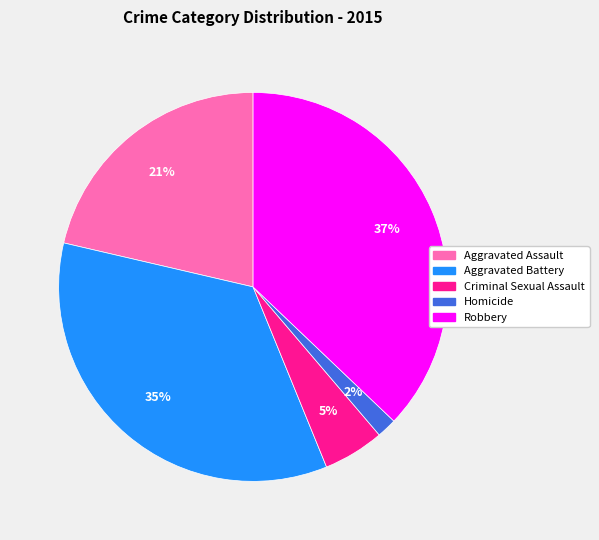

Does any single category account for the majority?

No